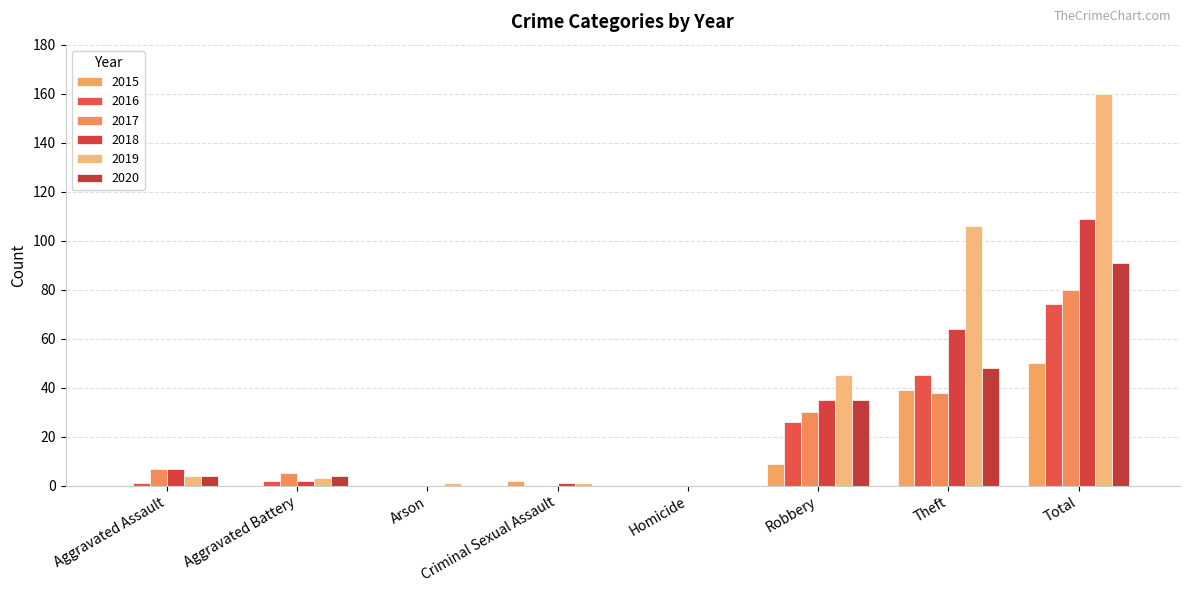

Which label corresponds to the largest value in the chart?

Total